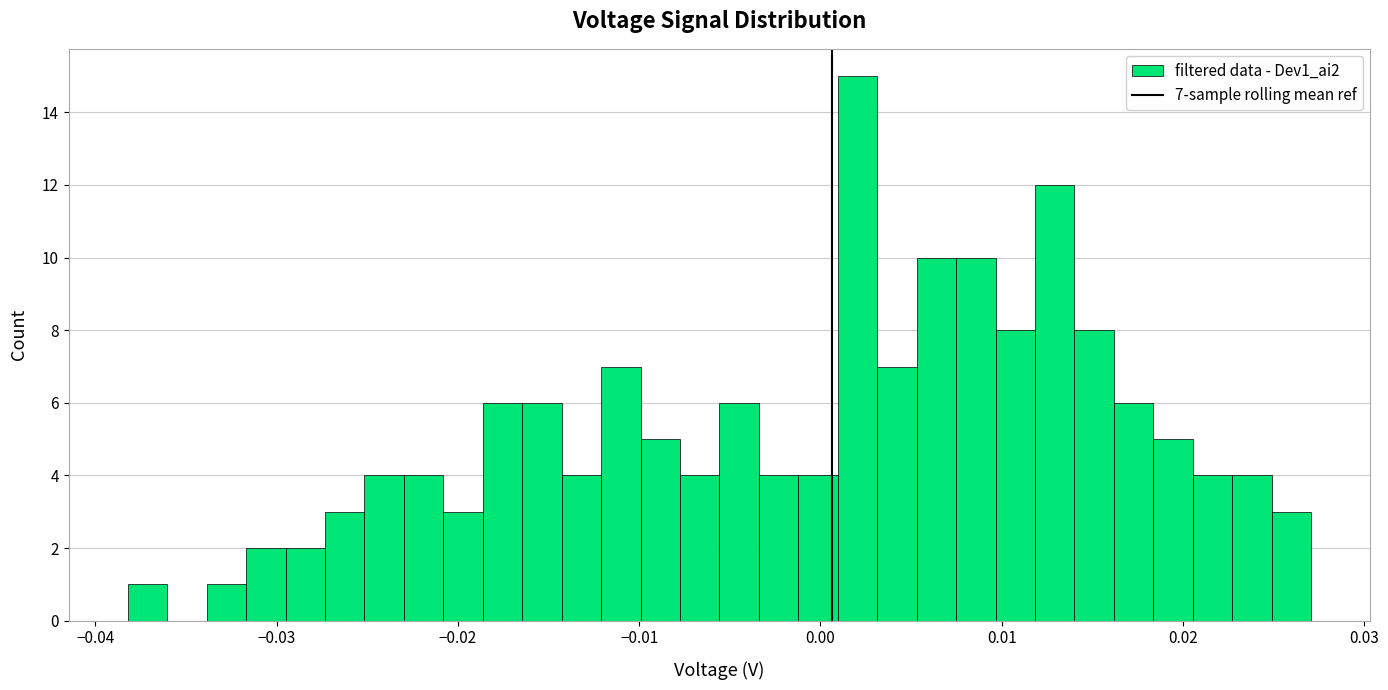

Read against the x-axis, roughly where is the centre of the tallest bar?

0.002